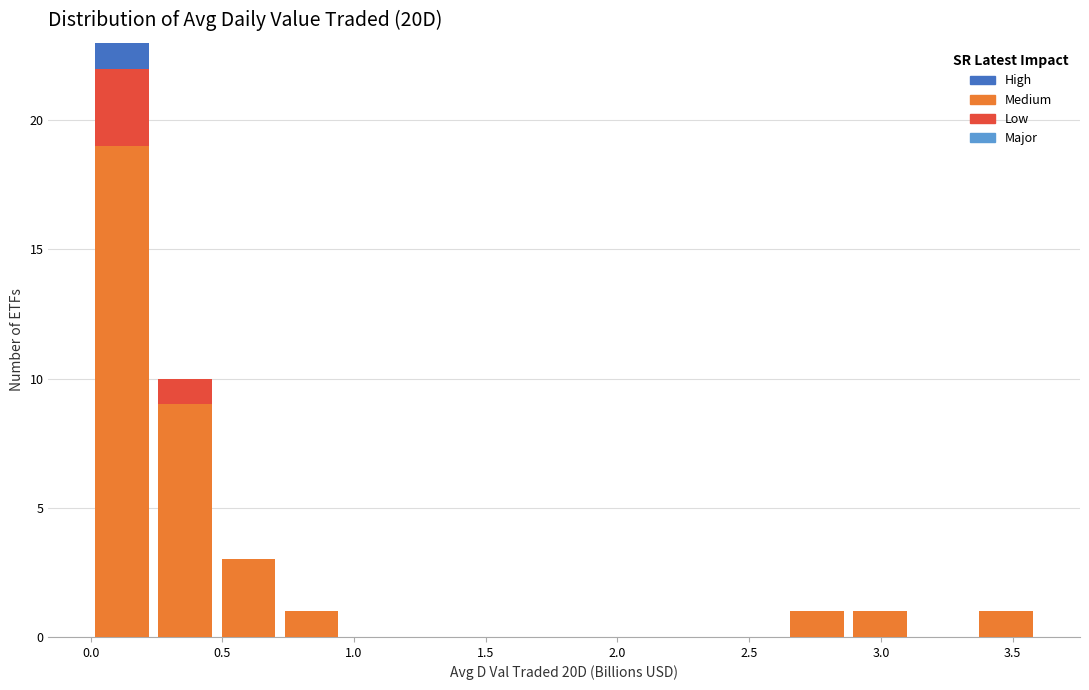

Reading left to right, transcribe this chart: for each stacked bar, give the range it covers on the x-axis and its total height. Neither the bar edges nor the heights are printed on the chart, so give them approximately, as read against the axes.

0.00 to 0.25: 23
0.25 to 0.50: 10
0.50 to 0.70: 3
0.70 to 0.95: 1
0.95 to 1.20: 0
1.20 to 1.45: 0
1.45 to 1.70: 0
1.70 to 1.90: 0
1.90 to 2.15: 0
2.15 to 2.40: 0
2.40 to 2.65: 0
2.65 to 2.90: 1
2.90 to 3.10: 1
3.10 to 3.35: 0
3.35 to 3.60: 1